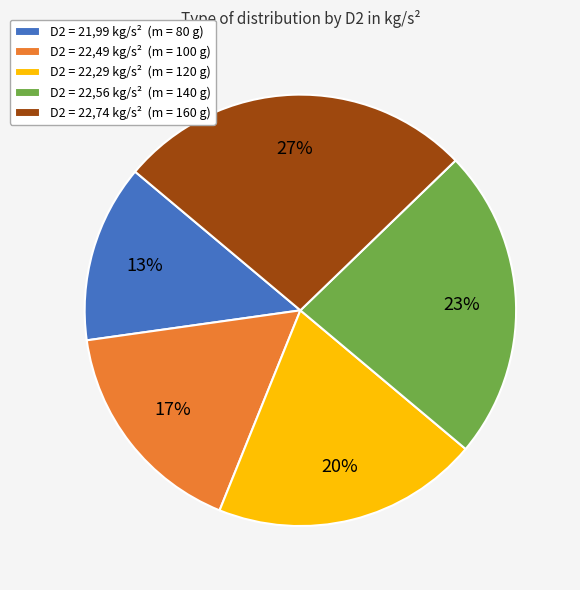

Does any single category account for the majority?

No